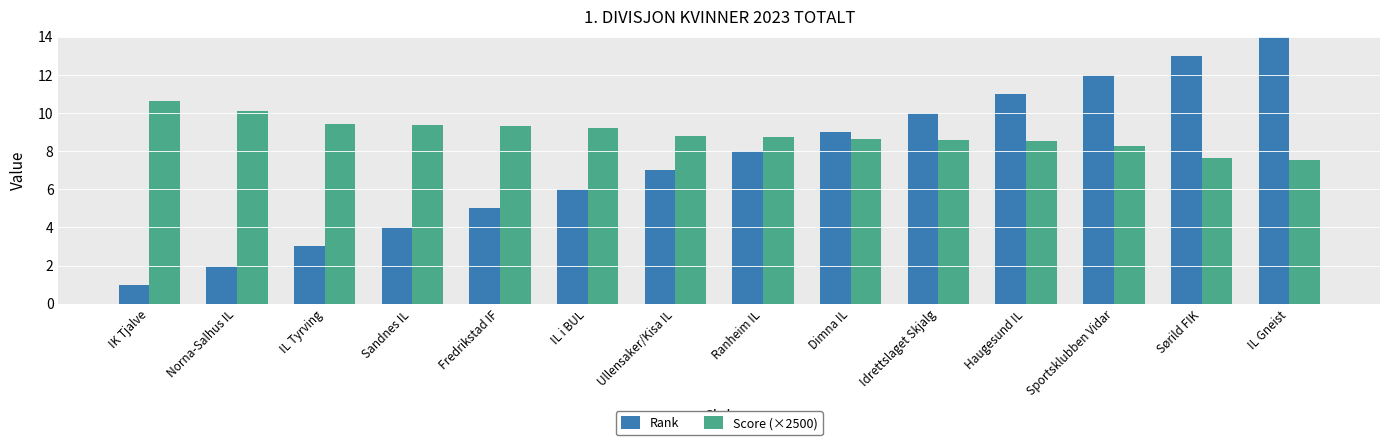

Read the Score (×2500) value at IL Gneist.

7.5